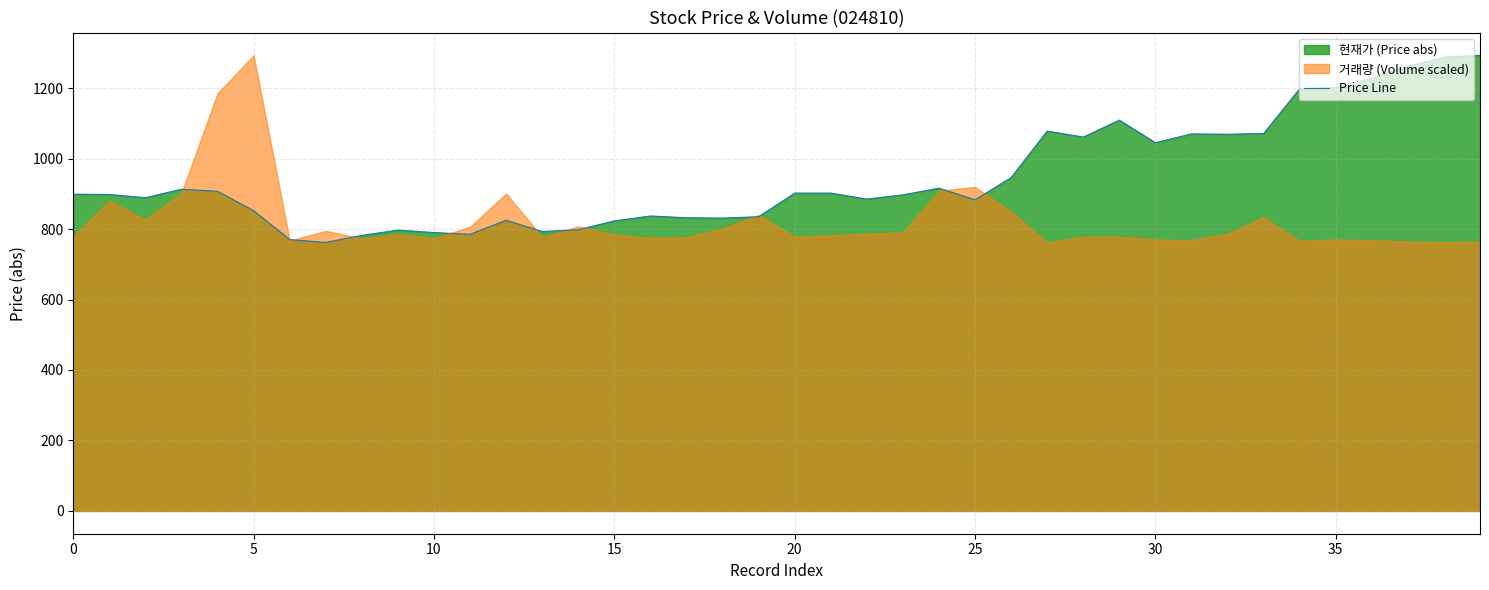

Approximately how many times larger is the value at 10 compared to 20?

0.9